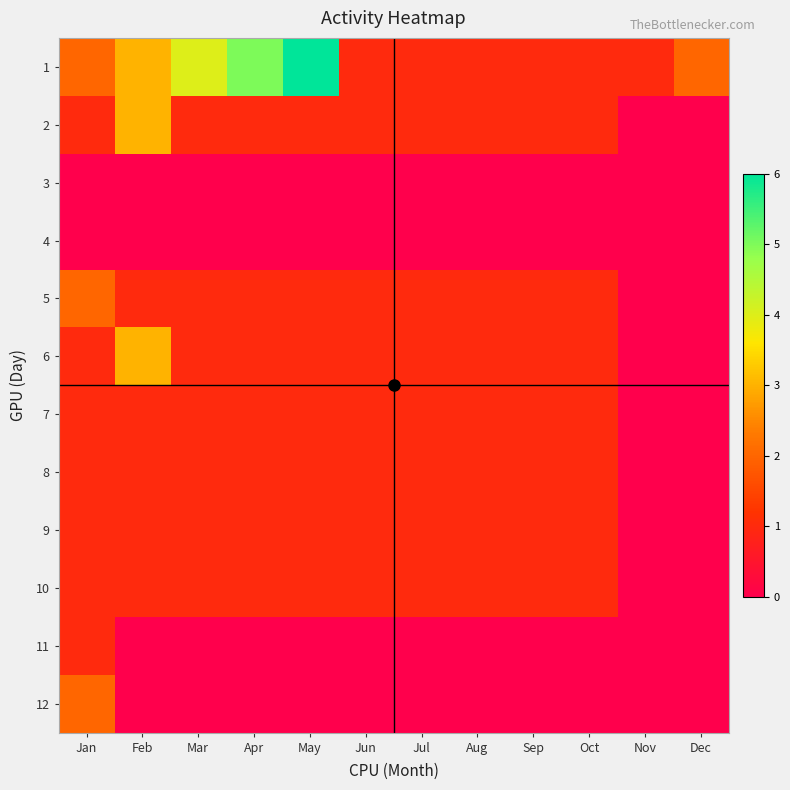

Reading right to left, list all the values displayed in this chart.

1: Dec=2	Nov=1	Oct=1	Sep=1	Aug=1	Jul=1	Jun=1	May=6	Apr=5	Mar=4	Feb=3	Jan=2
2: Dec=0	Nov=0	Oct=1	Sep=1	Aug=1	Jul=1	Jun=1	May=1	Apr=1	Mar=1	Feb=3	Jan=1
3: Dec=0	Nov=0	Oct=0	Sep=0	Aug=0	Jul=0	Jun=0	May=0	Apr=0	Mar=0	Feb=0	Jan=0
4: Dec=0	Nov=0	Oct=0	Sep=0	Aug=0	Jul=0	Jun=0	May=0	Apr=0	Mar=0	Feb=0	Jan=0
5: Dec=0	Nov=0	Oct=1	Sep=1	Aug=1	Jul=1	Jun=1	May=1	Apr=1	Mar=1	Feb=1	Jan=2
6: Dec=0	Nov=0	Oct=1	Sep=1	Aug=1	Jul=1	Jun=1	May=1	Apr=1	Mar=1	Feb=3	Jan=1
7: Dec=0	Nov=0	Oct=1	Sep=1	Aug=1	Jul=1	Jun=1	May=1	Apr=1	Mar=1	Feb=1	Jan=1
8: Dec=0	Nov=0	Oct=1	Sep=1	Aug=1	Jul=1	Jun=1	May=1	Apr=1	Mar=1	Feb=1	Jan=1
9: Dec=0	Nov=0	Oct=1	Sep=1	Aug=1	Jul=1	Jun=1	May=1	Apr=1	Mar=1	Feb=1	Jan=1
10: Dec=0	Nov=0	Oct=1	Sep=1	Aug=1	Jul=1	Jun=1	May=1	Apr=1	Mar=1	Feb=1	Jan=1
11: Dec=0	Nov=0	Oct=0	Sep=0	Aug=0	Jul=0	Jun=0	May=0	Apr=0	Mar=0	Feb=0	Jan=1
12: Dec=0	Nov=0	Oct=0	Sep=0	Aug=0	Jul=0	Jun=0	May=0	Apr=0	Mar=0	Feb=0	Jan=2